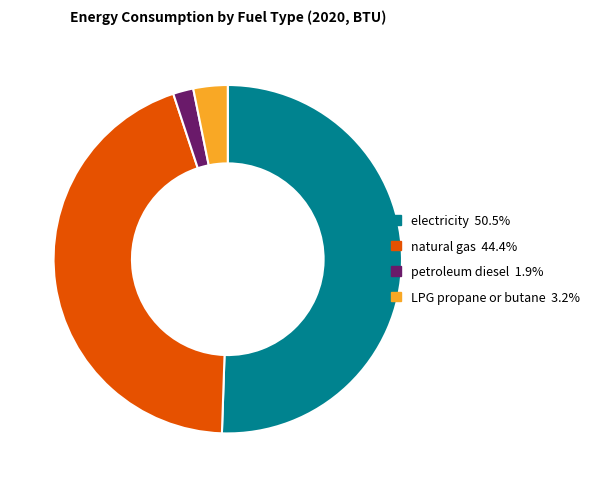

Combined, do natural gas 44.4% and petroleum diesel 1.9% account for over 50%?

No